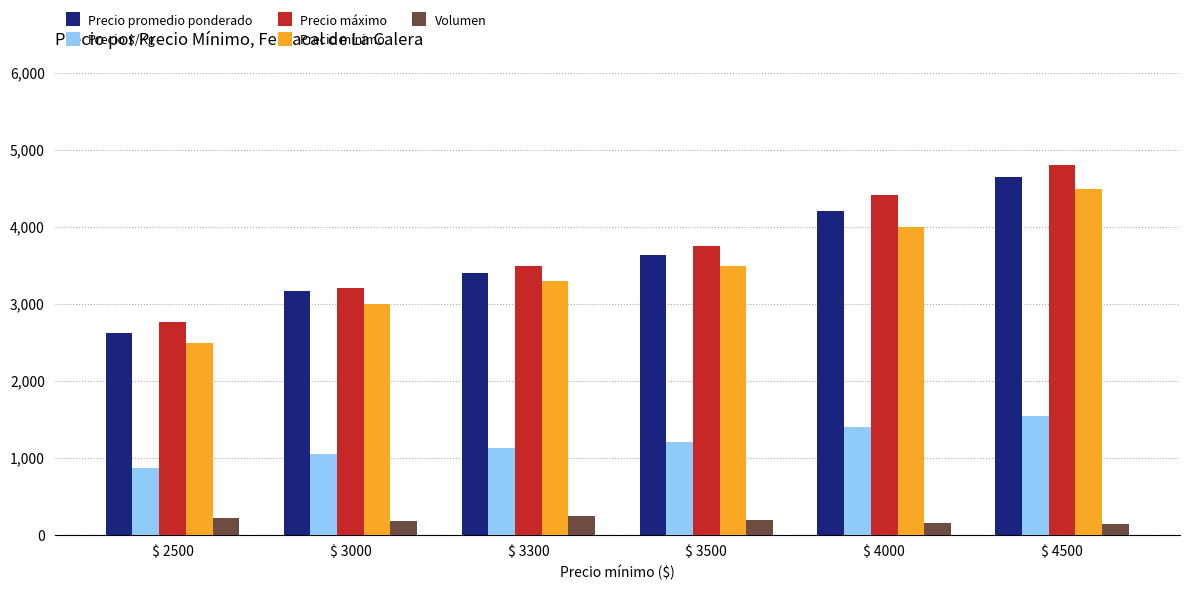

What is the sum of all Precio promedio ponderado values?

21698